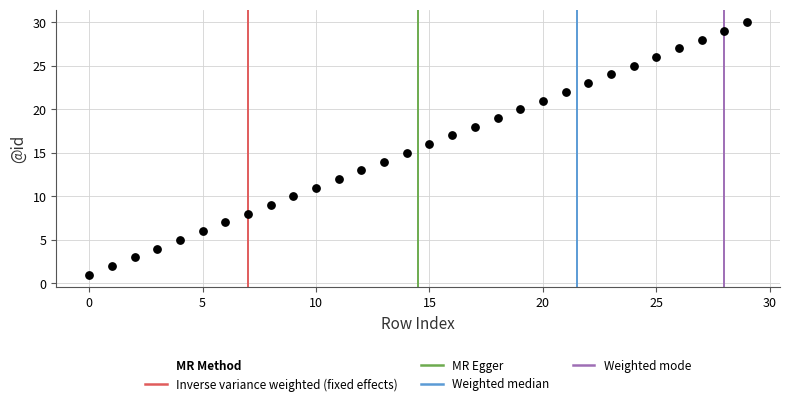

What is the range of Y values (max minus min)?

29